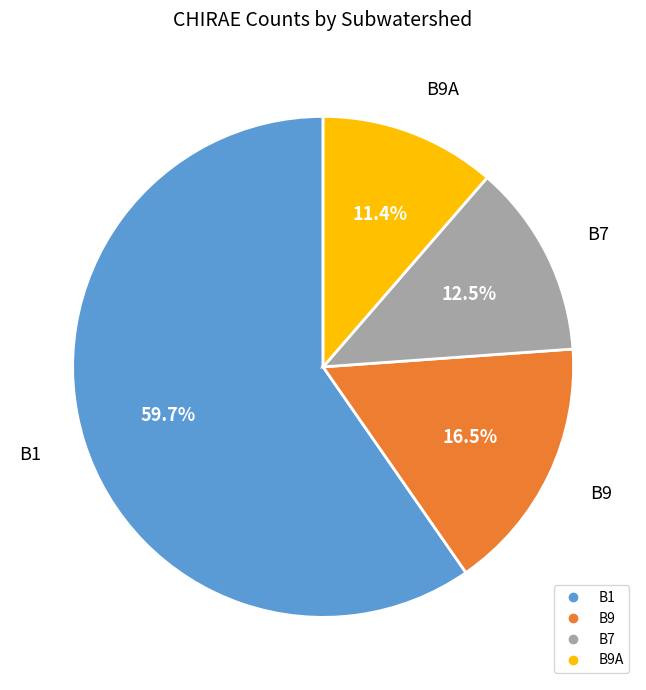

Does any single category account for the majority?

Yes